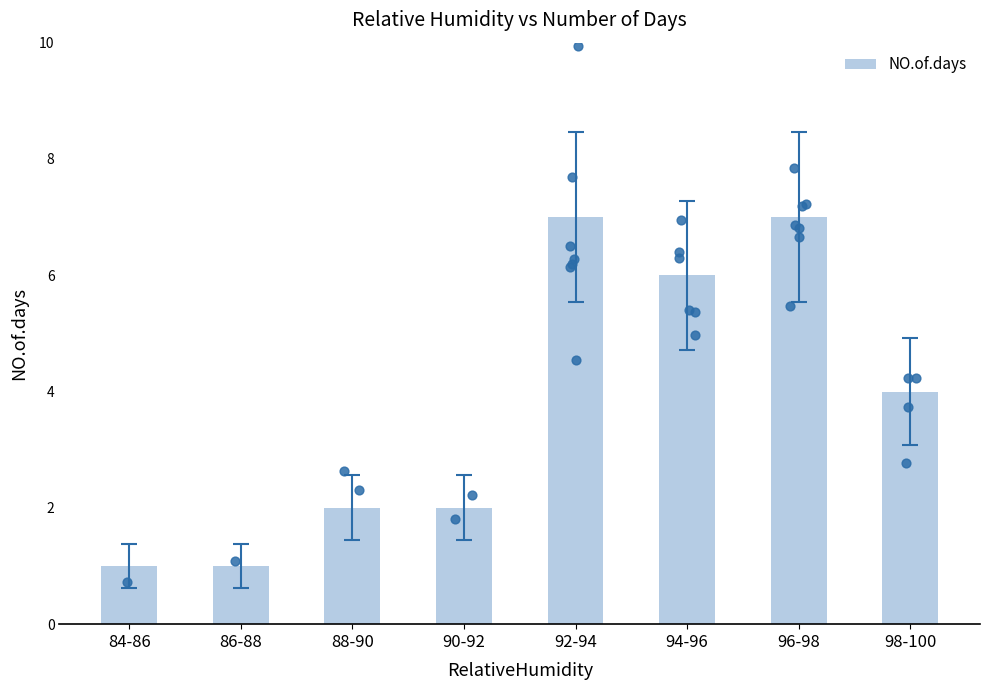

Which has a higher value, 98-100 or 90-92?

98-100